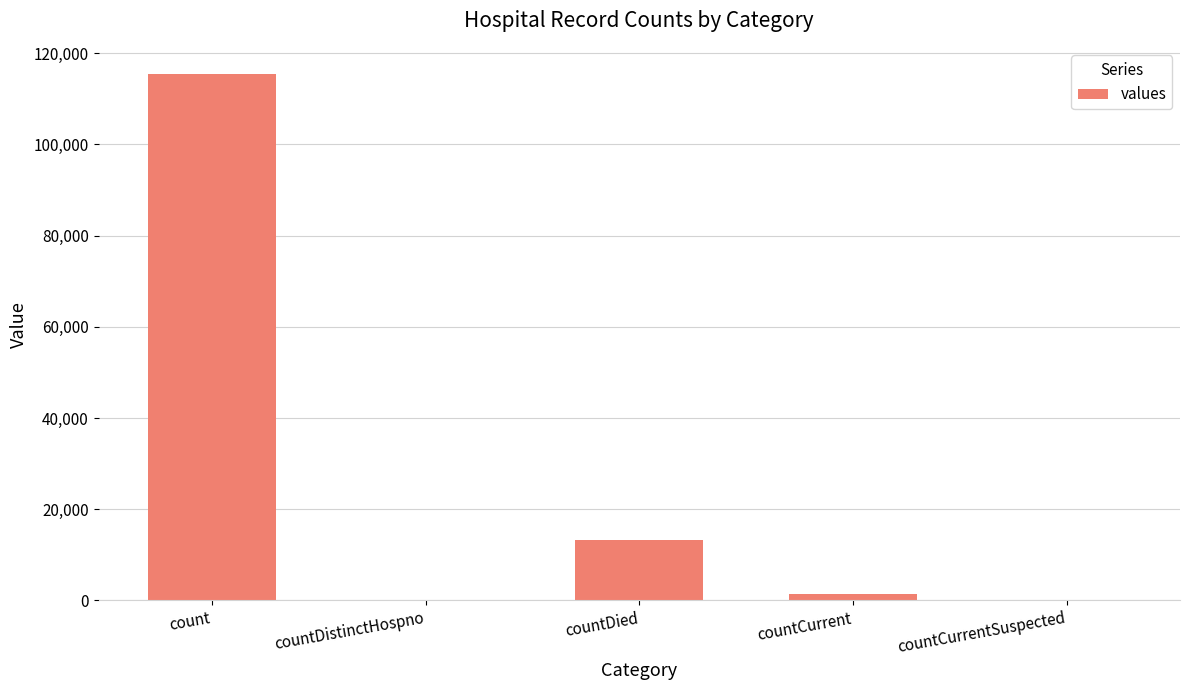

What is the sum of all values?

130105